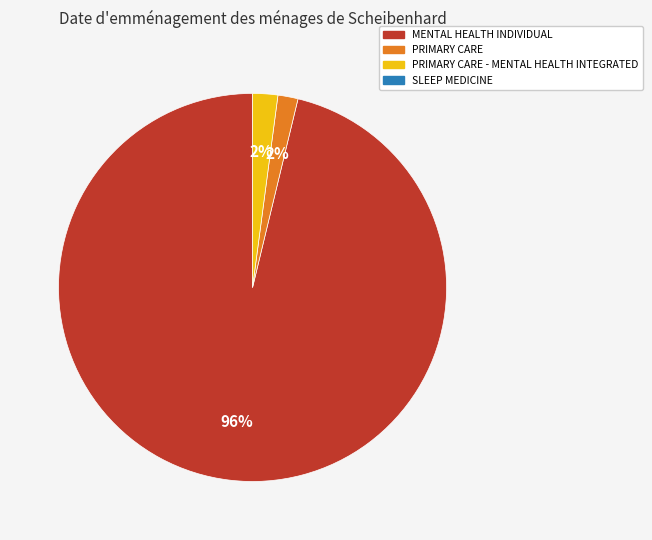

Does any single category account for the majority?

Yes